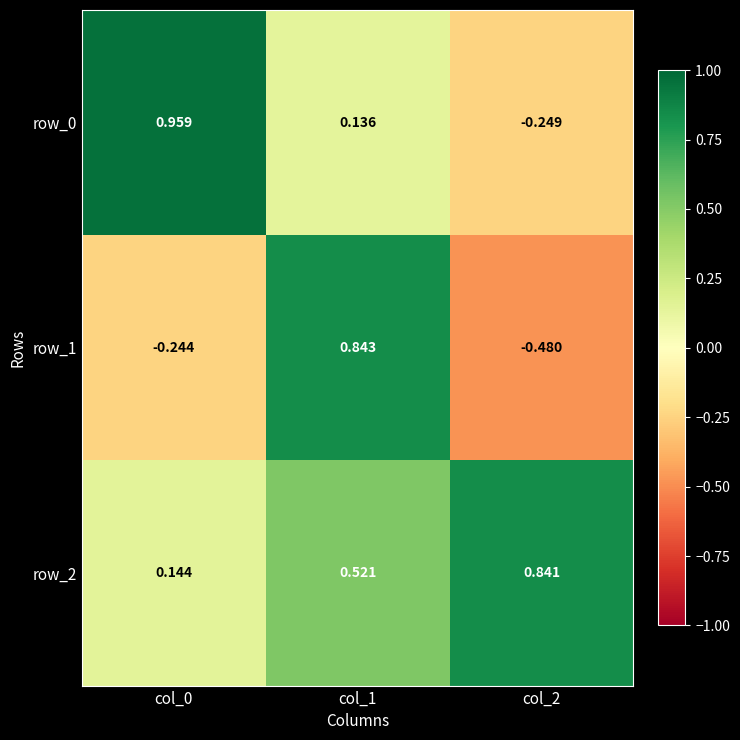

True or false: row_1 has a value of -0.6 at col_2.

False